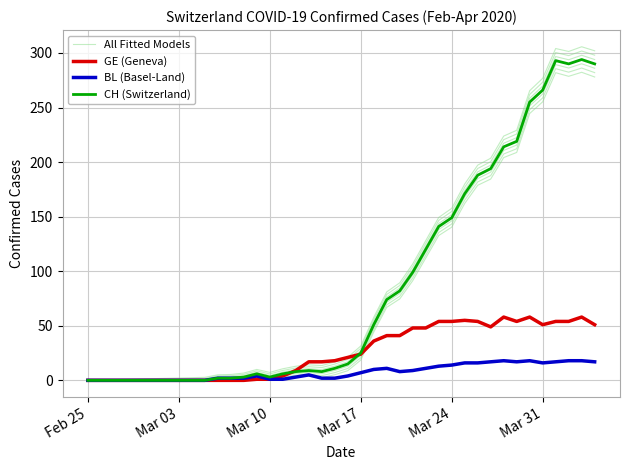

True or false: GE (Geneva) and BL (Basel-Land) cross at least once.

False